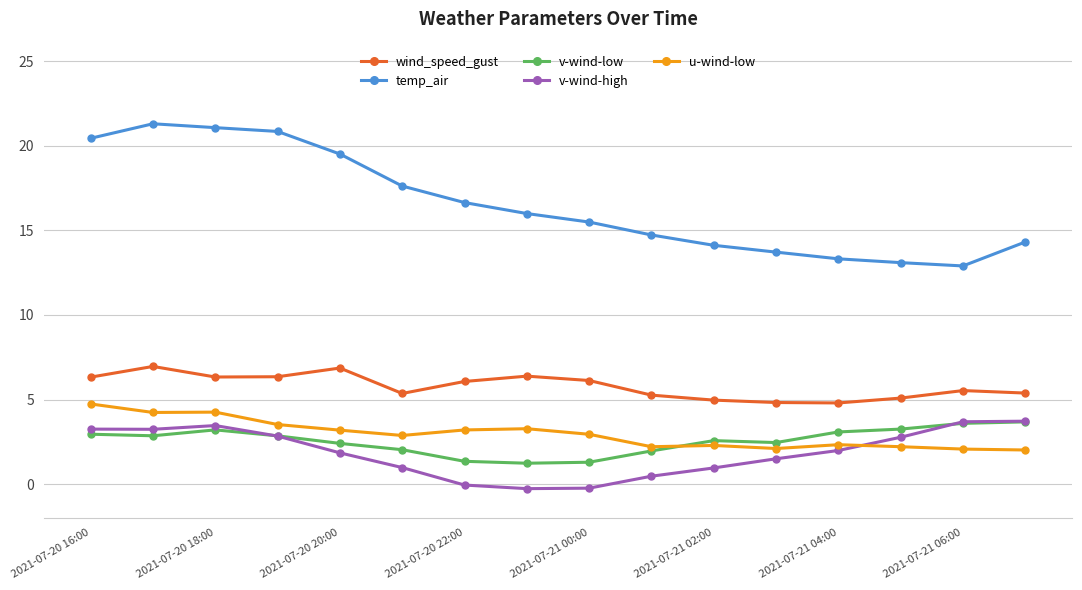

True or false: v-wind-low has more than 1 points higher than both neighbors.

True